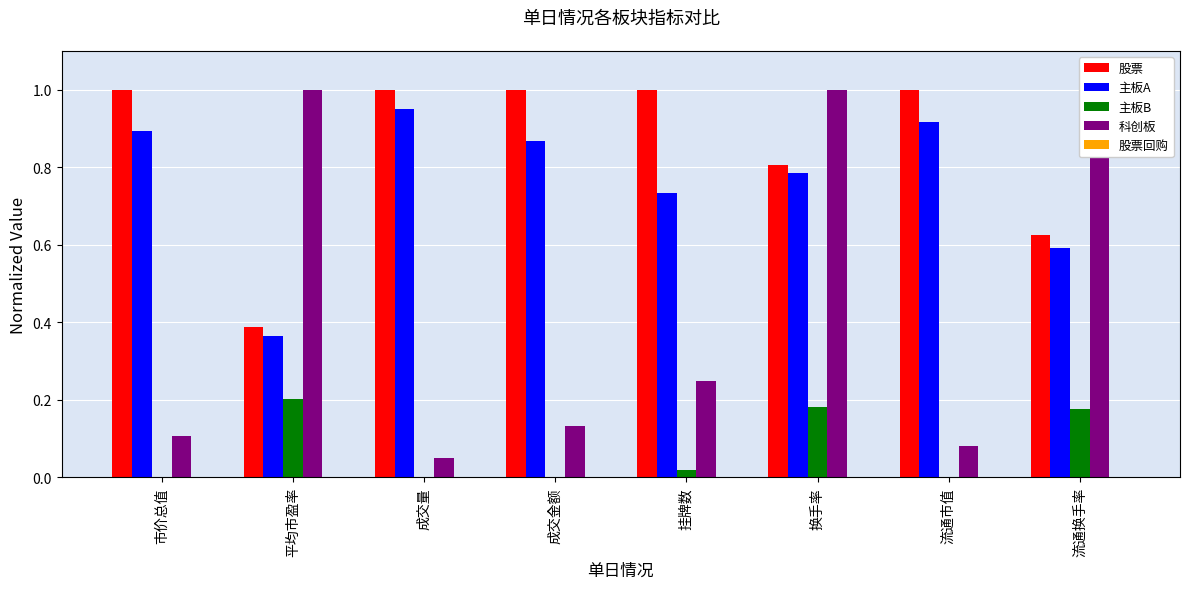

Reading left to right, transcribe all the data shown in this chart.

股票: 市价总值=1.0	平均市盈率=0.4	成交量=1.0	成交金额=1.0	挂牌数=1.0	换手率=0.8	流通市值=1.0	流通换手率=0.6
主板A: 市价总值=0.9	平均市盈率=0.4	成交量=0.9	成交金额=0.9	挂牌数=0.7	换手率=0.8	流通市值=0.9	流通换手率=0.6
主板B: 市价总值=0.0	平均市盈率=0.2	成交量=0.0	成交金额=0.0	挂牌数=0.0	换手率=0.2	流通市值=0.0	流通换手率=0.2
科创板: 市价总值=0.1	平均市盈率=1.0	成交量=0.0	成交金额=0.1	挂牌数=0.2	换手率=1.0	流通市值=0.1	流通换手率=1.0
股票回购: 市价总值=0.0	平均市盈率=0.0	成交量=0.0	成交金额=0.0	挂牌数=0.0	换手率=0.0	流通市值=0.0	流通换手率=0.0